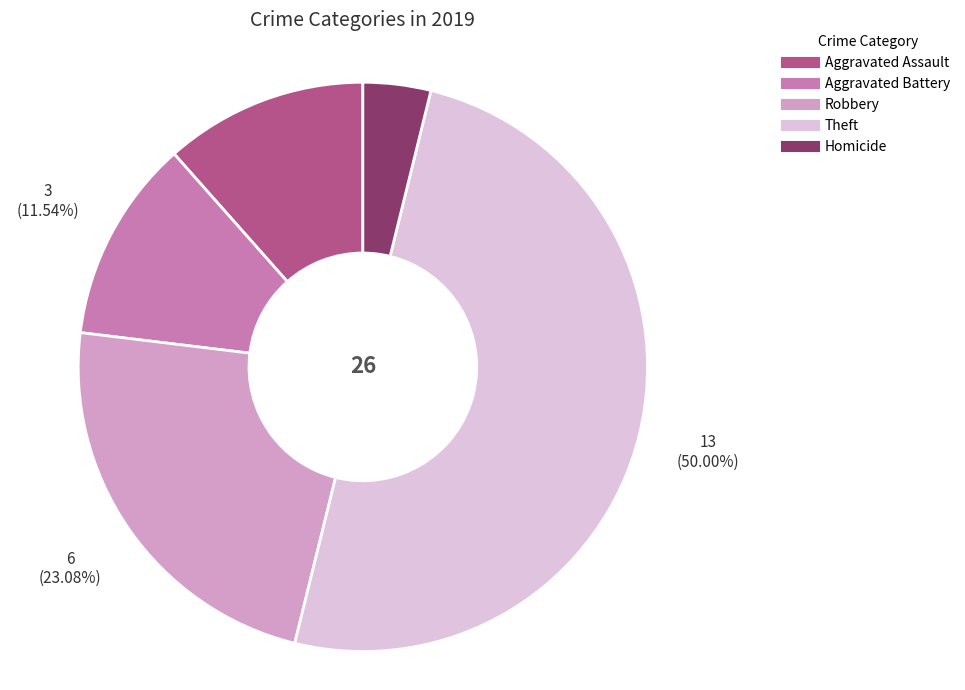

Which category has the smallest portion of the pie?

Homicide